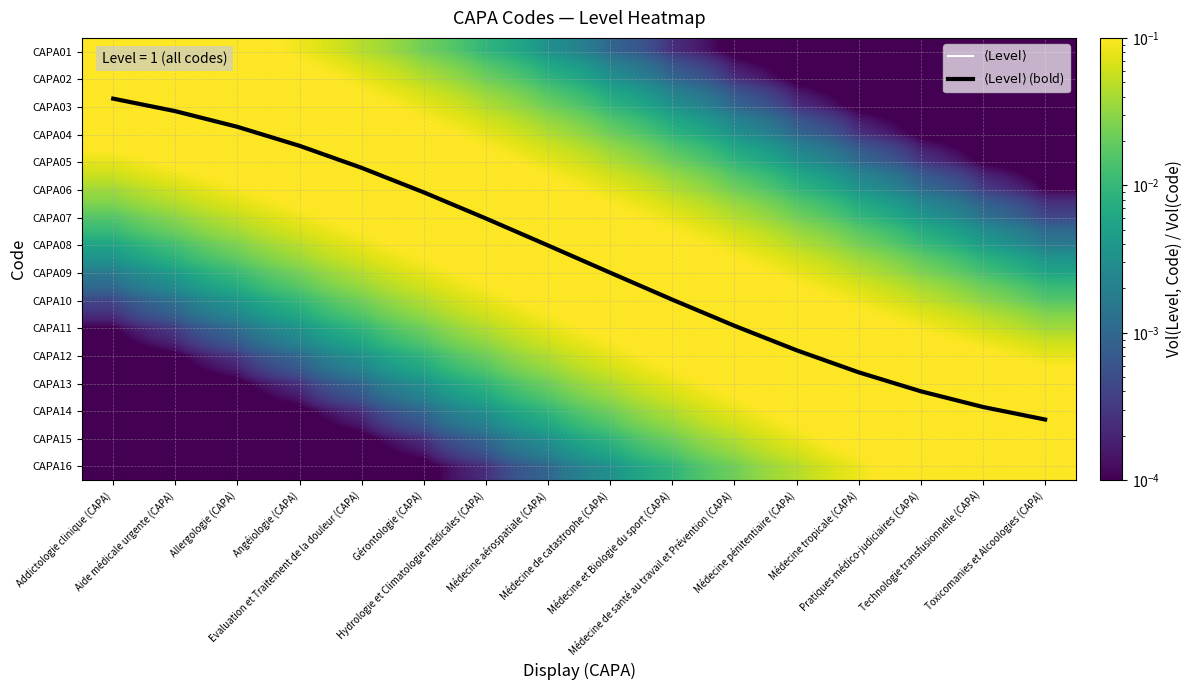

At which category does the chart reach its minimum across all series?

Toxicomanies et Alcoologies (CAPA)